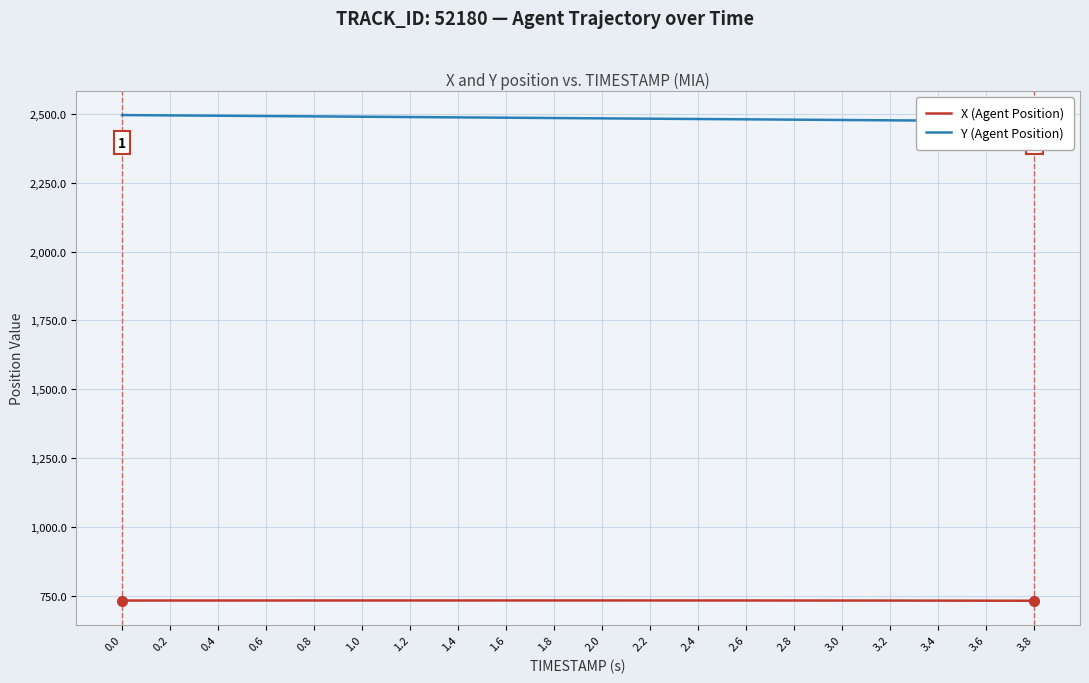

What is the difference between the second highest and second lowest values in the Y (Agent Position) series?

20.2